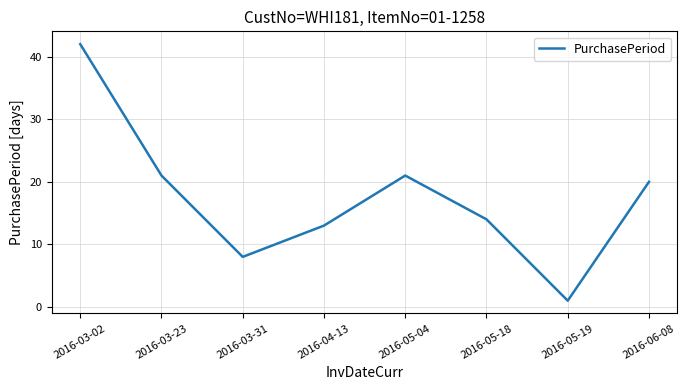

Where does the data first go above 20?

2016-03-02